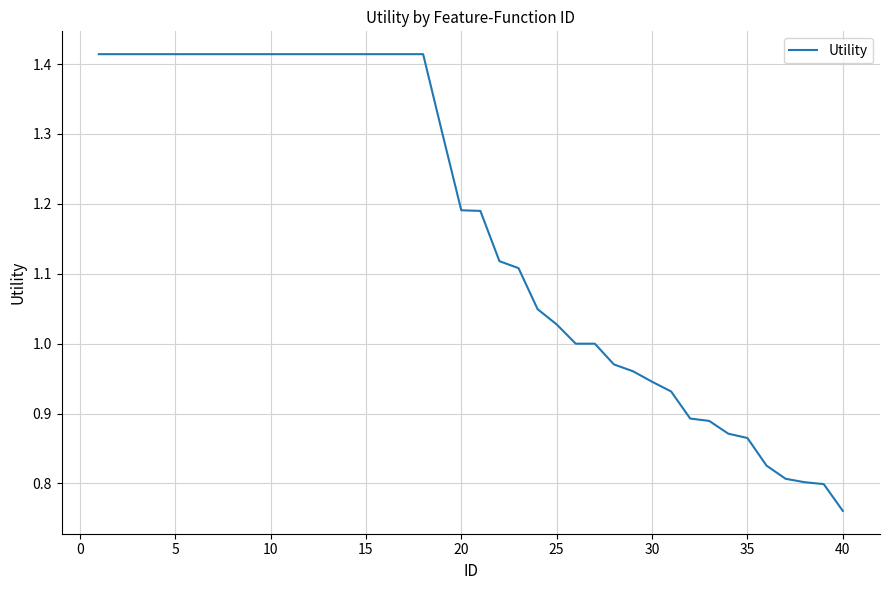

What is the difference between the maximum and minimum values?

0.7